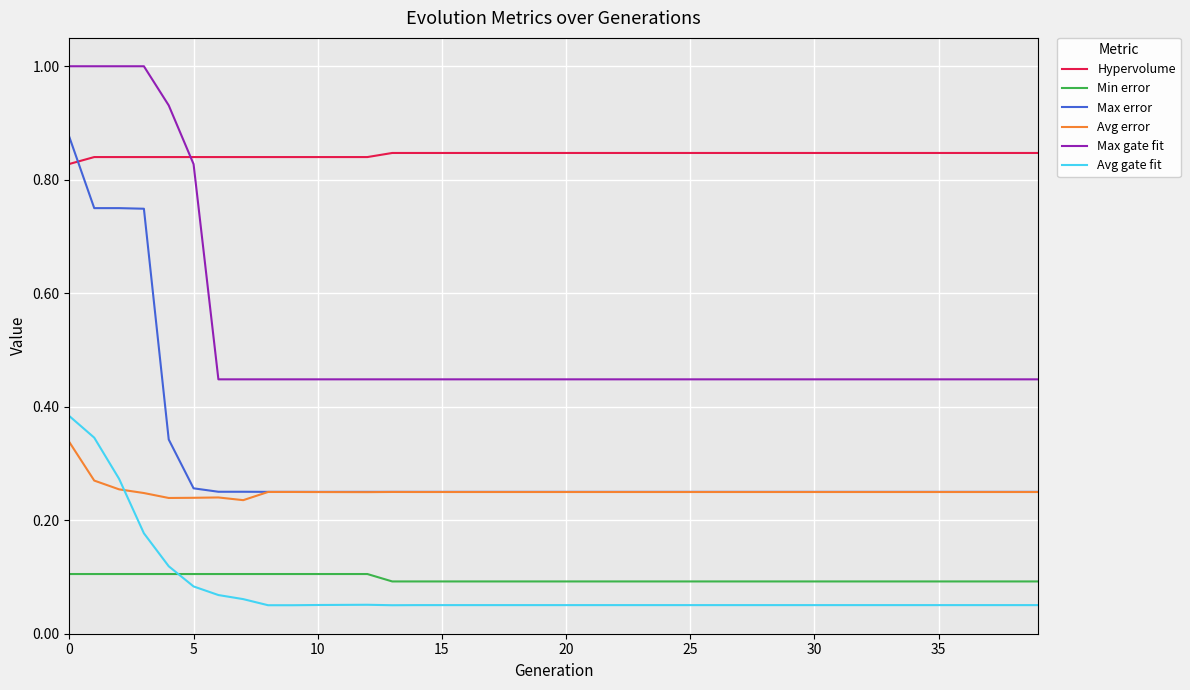

Which series has the largest total across all categories?

Hypervolume